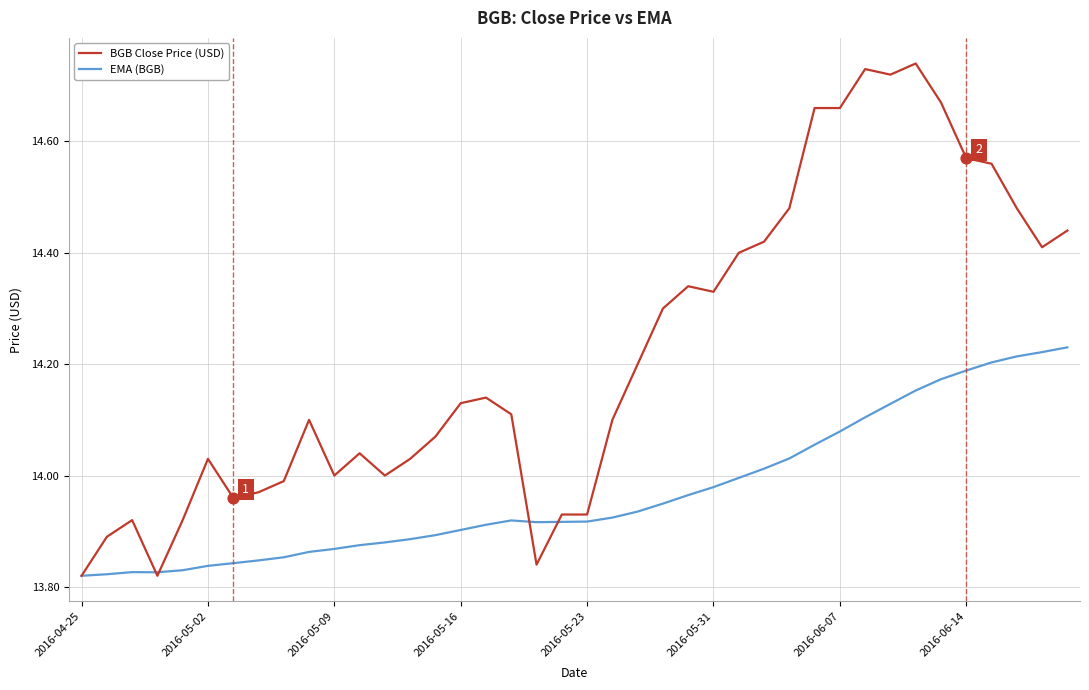

Which series has the largest total across all categories?

BGB Close Price (USD)